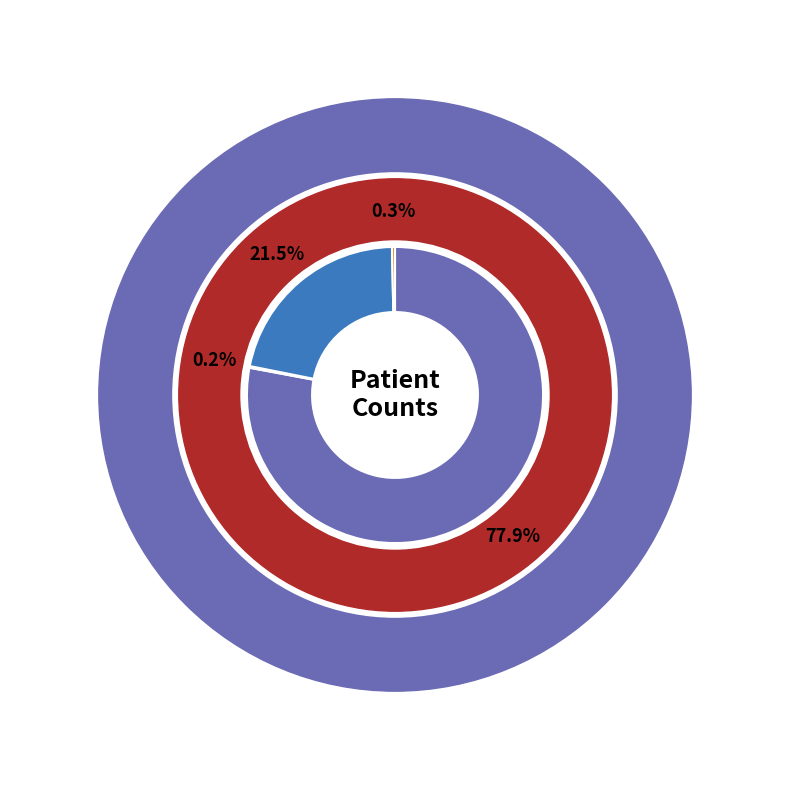

True or false: countCurrent accounts for 0% of the total.

True